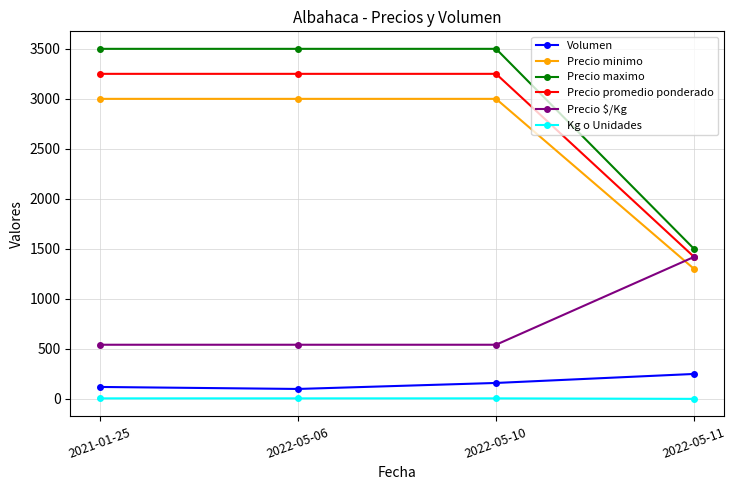

The value of Precio $/Kg at 2022-05-10 is 542. True or false?

True